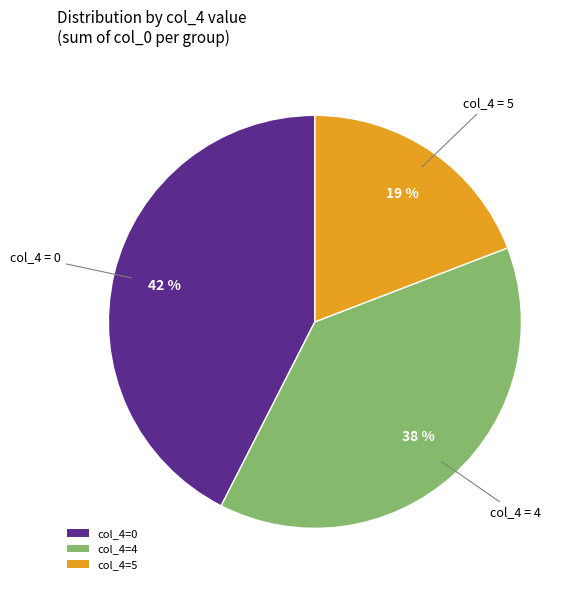

Combined, do col_4=5 and col_4=0 account for over 50%?

Yes